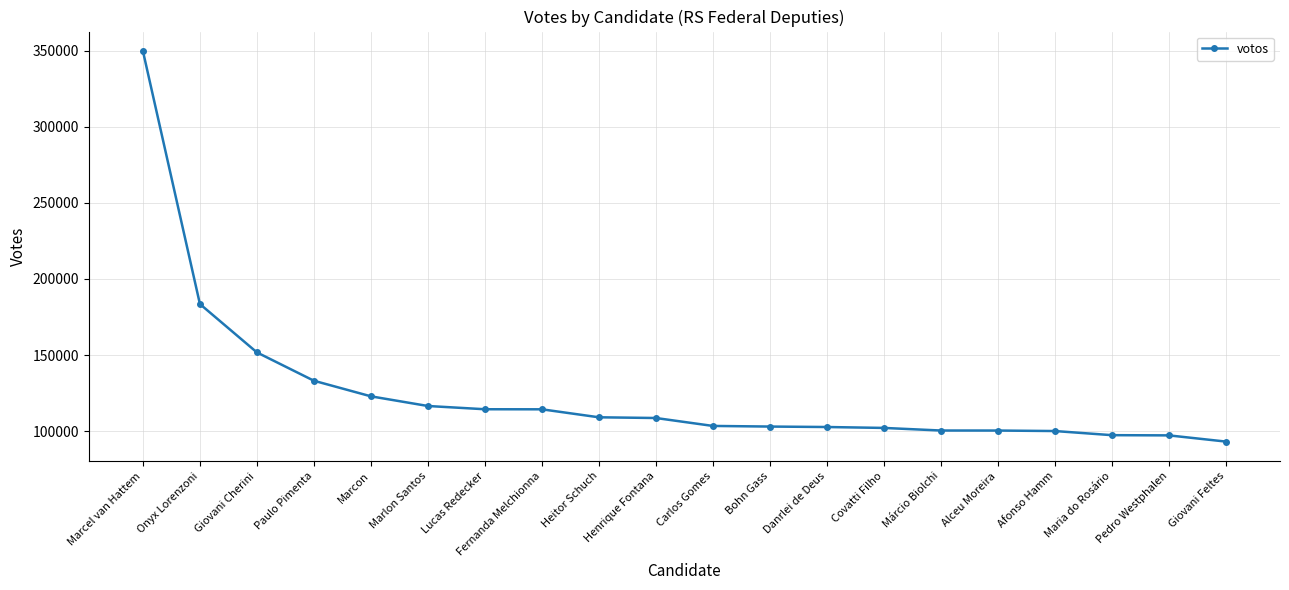

What is the difference between the second highest and minimum values?

90430